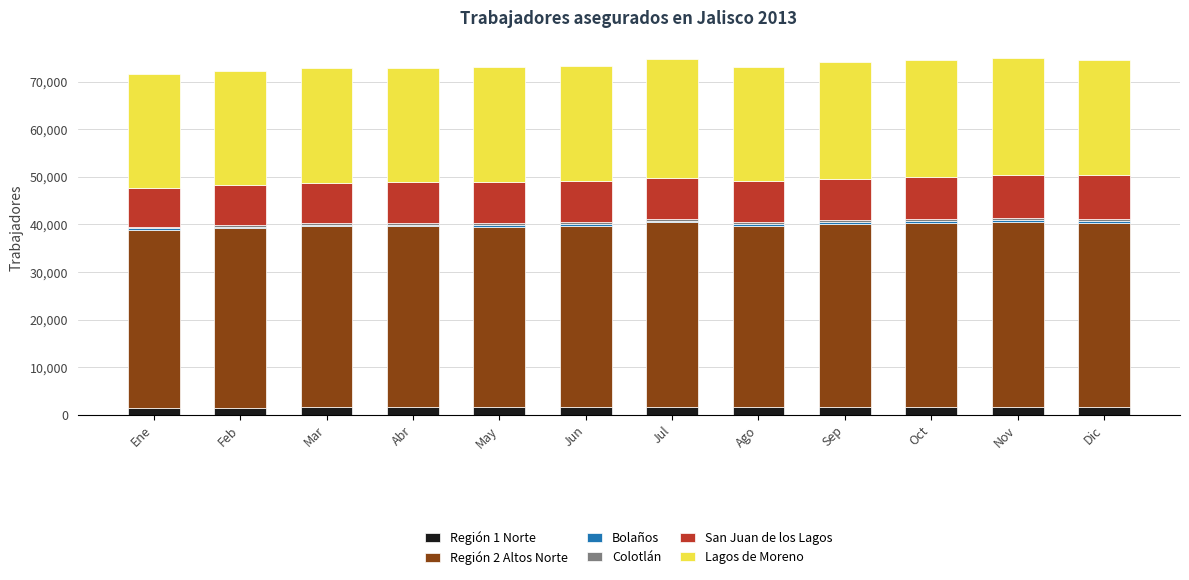

How many values in the Región 1 Norte series are below 1638?

6